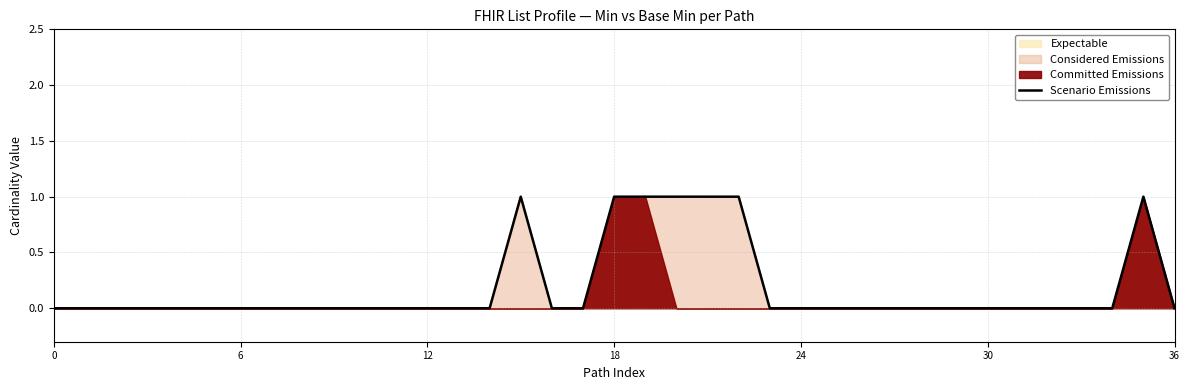

What is the difference between the maximum and minimum values?

1